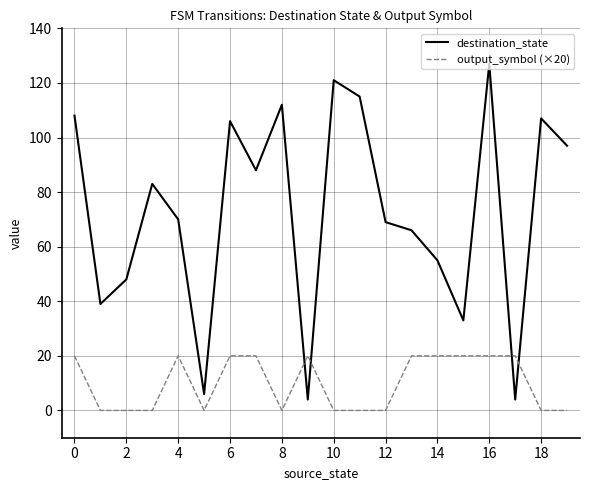

Which series ends up on top after the final intersection of destination_state and output_symbol (×20)?

destination_state